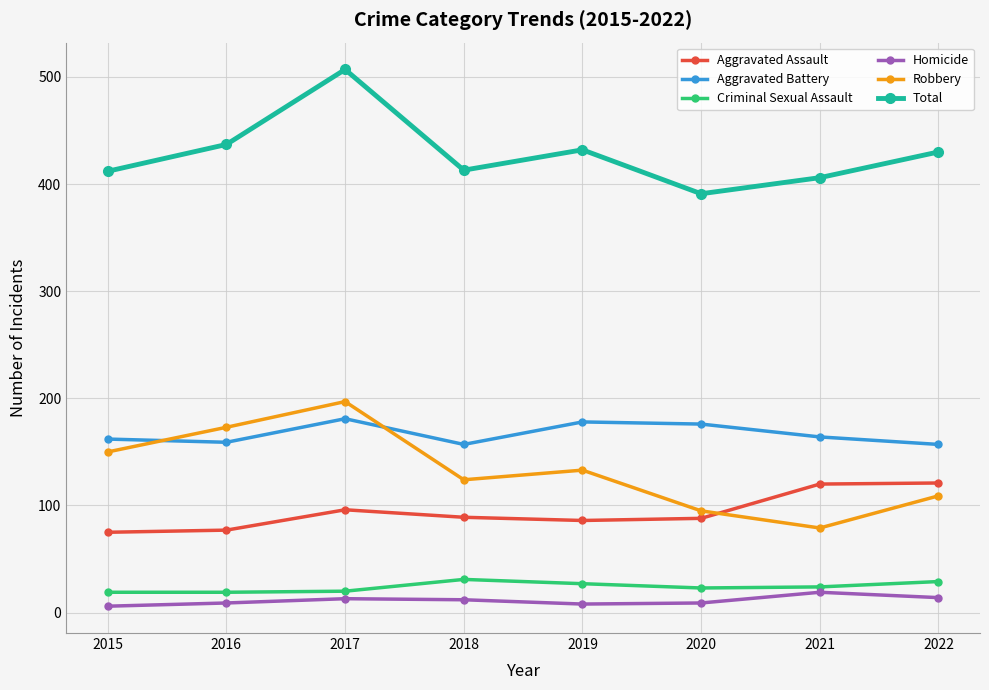

Rank the series by their maximum value, from lowest to highest.

Homicide, Criminal Sexual Assault, Aggravated Assault, Aggravated Battery, Robbery, Total